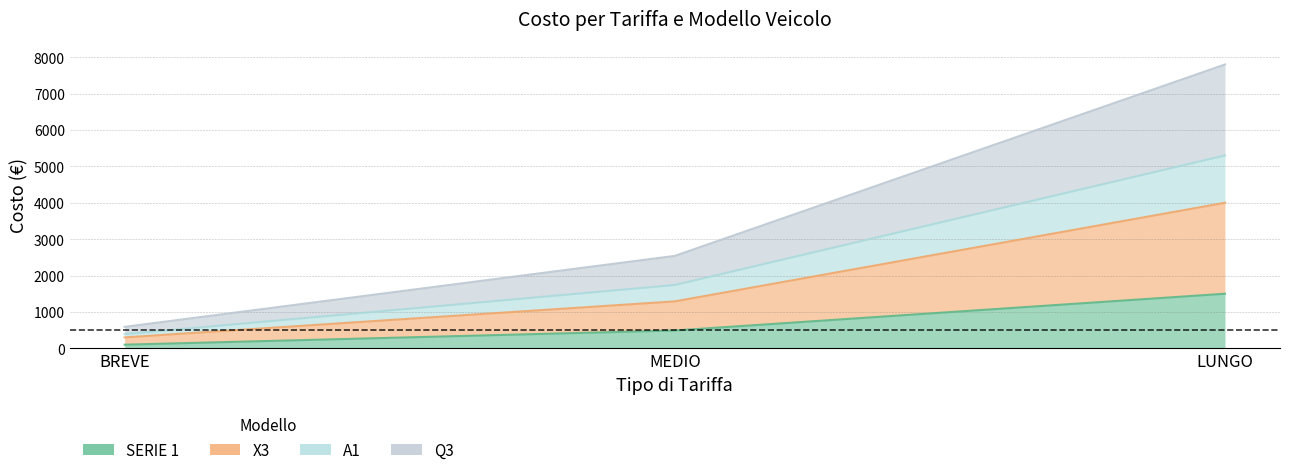

At which category is the sum across all series the highest?

LUNGO